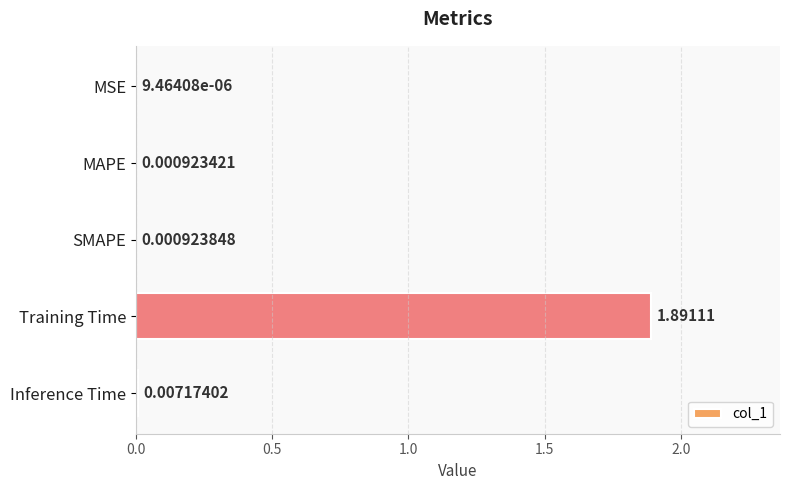

Between SMAPE and MAPE, which is larger?

SMAPE